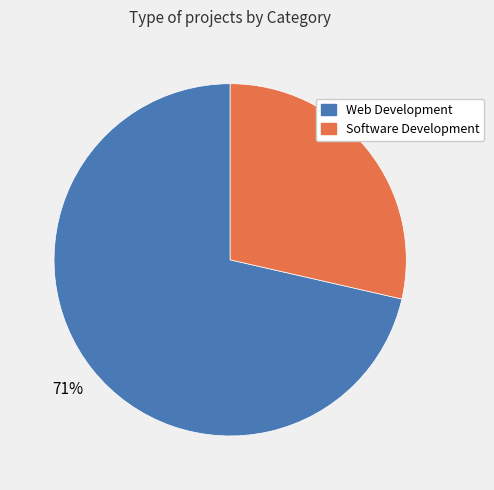

Is the sum of Software Development and Web Development greater than half?

Yes